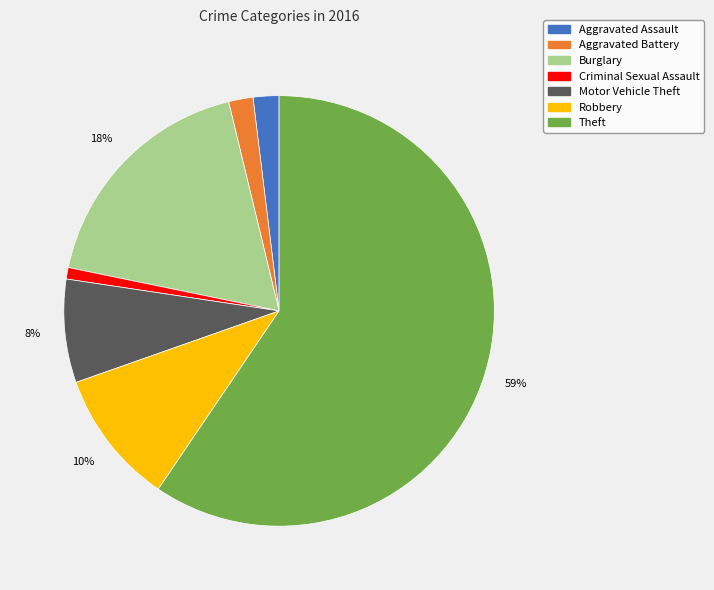

Do Theft and Criminal Sexual Assault together represent more than half of the pie?

Yes